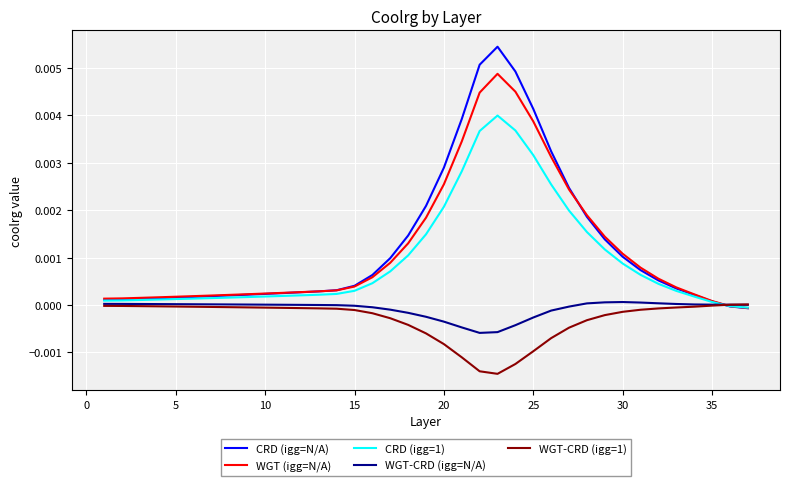

Which series has the widest spread of values?

CRD (igg=N/A)